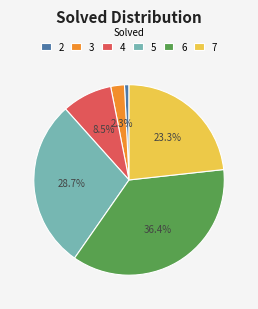

What is the smallest slice in the pie chart?

2